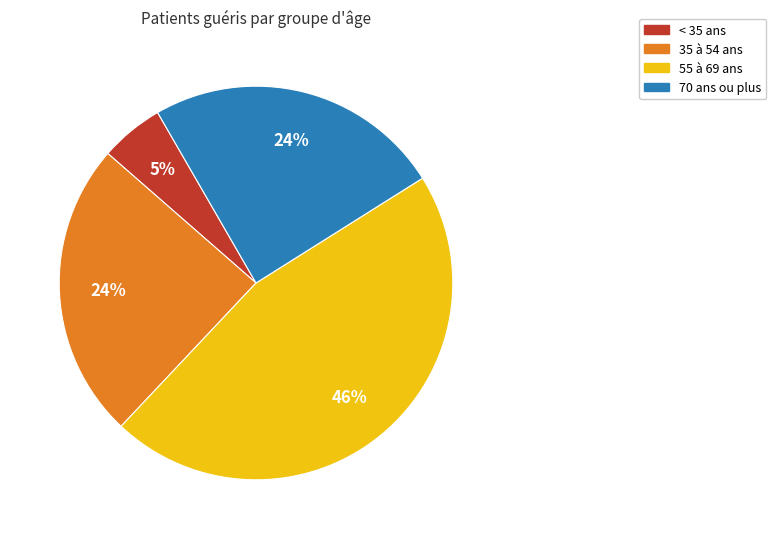

To the nearest percent, what is the difference between the largest and smallest slice percentages?

41%